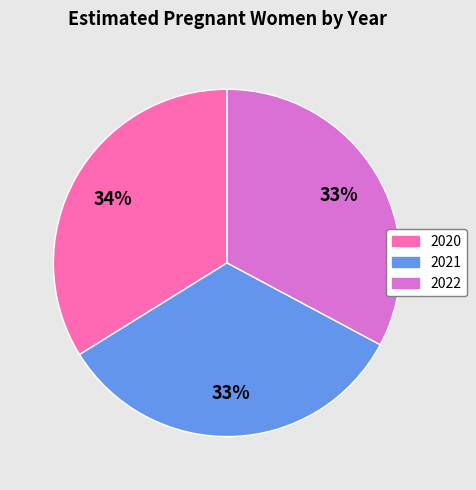

Do 2020 and 2021 together represent more than half of the pie?

Yes